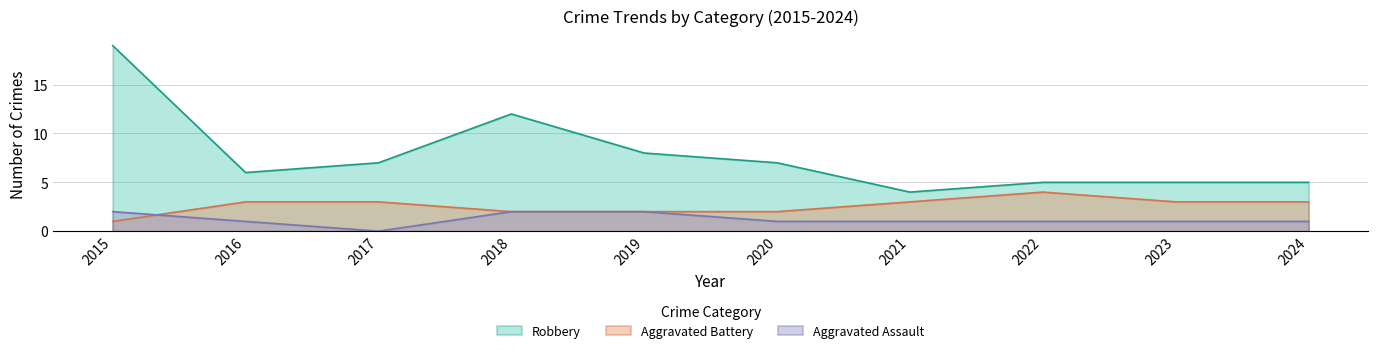

Count the Aggravated Assault values in the range 1 to 2.

9